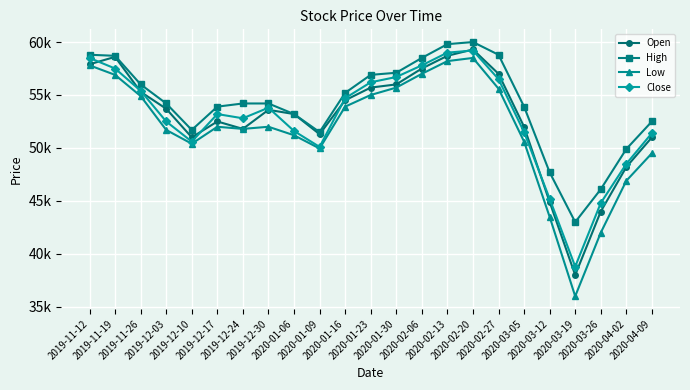

Which series has the largest total across all categories?

High